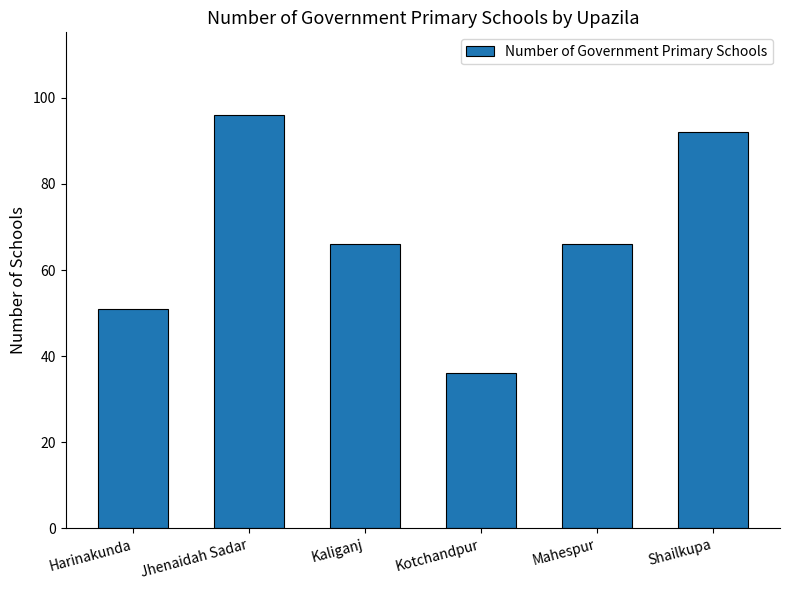

What value does the data have at Kotchandpur?

36